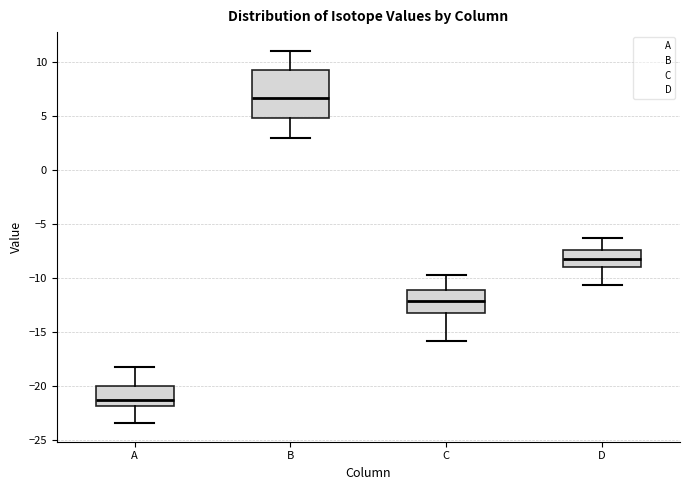

Reading left to right, read every box against the y-axis: the position of its median line, the range the box covers, and the ends of its whiskers. The values are not printed on the chart, so give them approximately, as read against the axis.

A: median -21.0, box -22.0 to -20.0, whiskers -23.5 to -18.0
B: median 6.5, box 5.0 to 9.5, whiskers 3.0 to 11.0
C: median -12.0, box -13.0 to -11.0, whiskers -16.0 to -10.0
D: median -8.0, box -9.0 to -7.5, whiskers -10.5 to -6.5